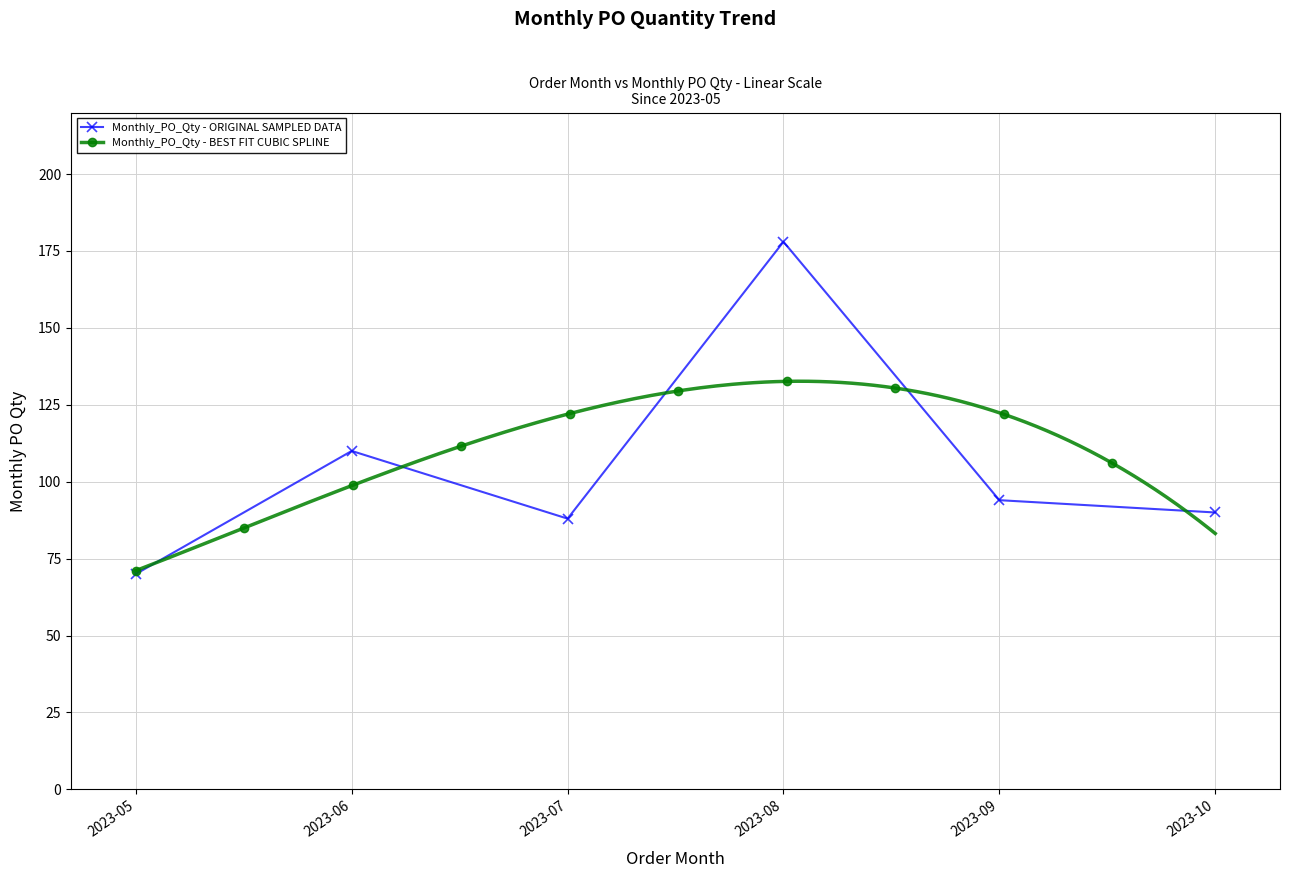

Reading left to right, transcribe all the data shown in this chart.

70	110	88	178	94	90